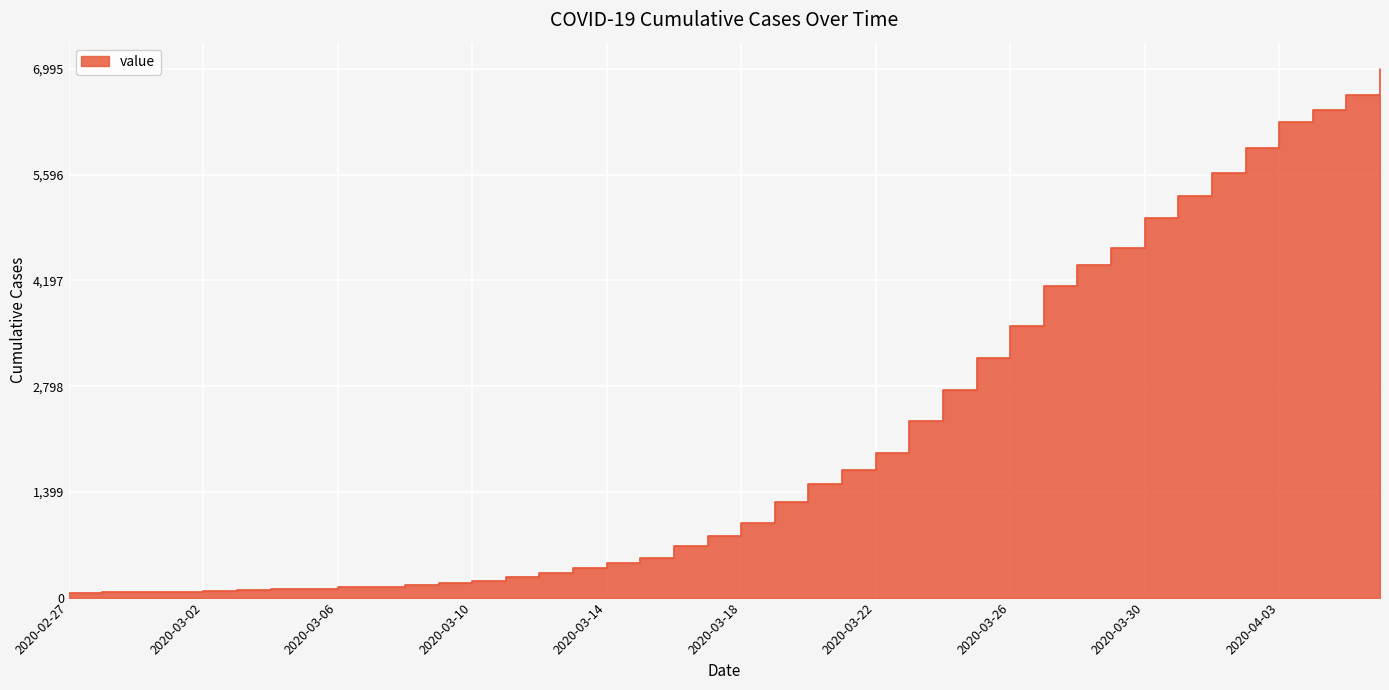

The value at 2020-03-01 is 109. True or false?

False